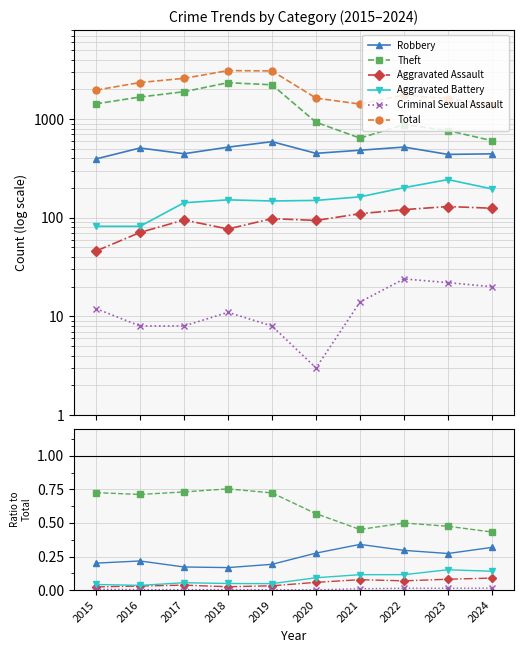

How many lines are shown in the chart?

6